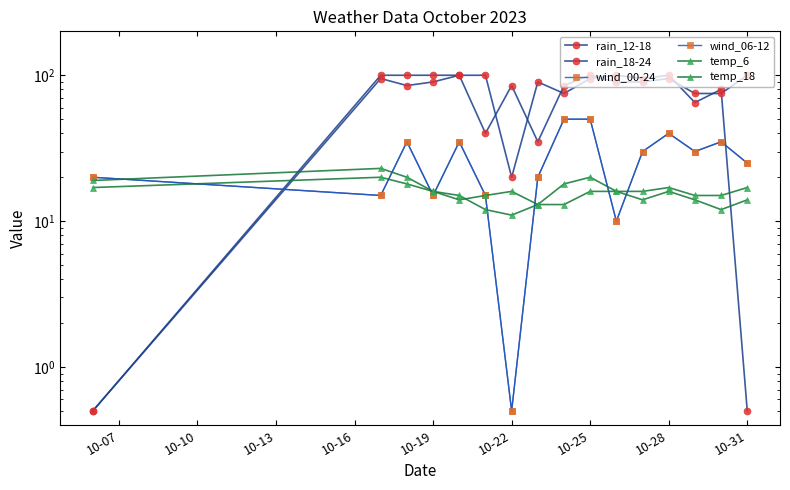

Which has a higher value, 10-16 or 10-31?

10-16